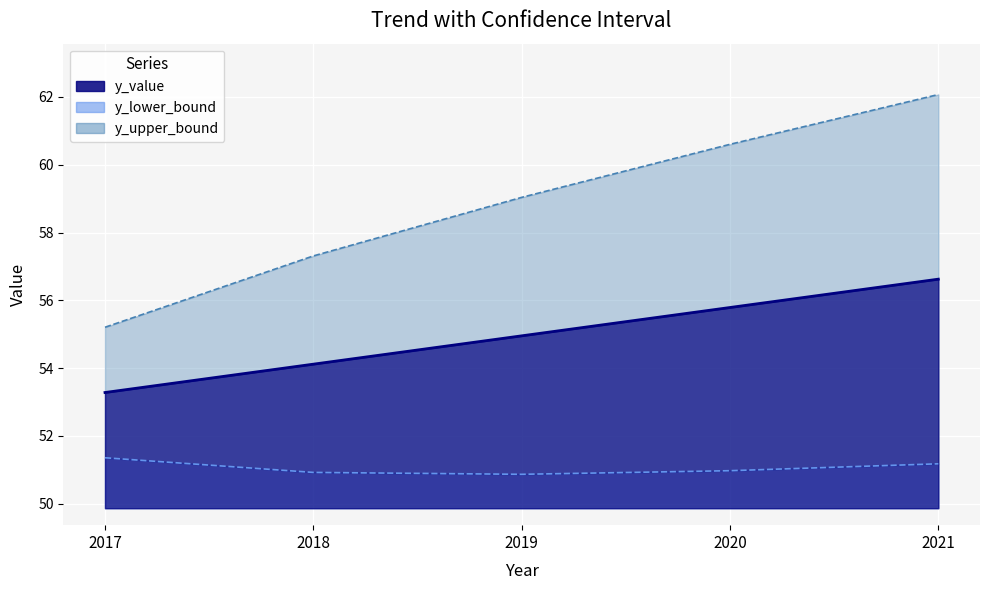

Which series has the largest total across all categories?

y_upper_bound